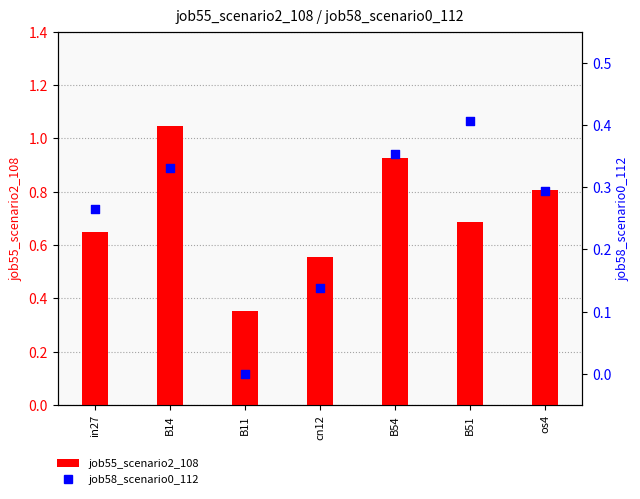

Which series has the widest spread of Y values?

job55_scenario2_108